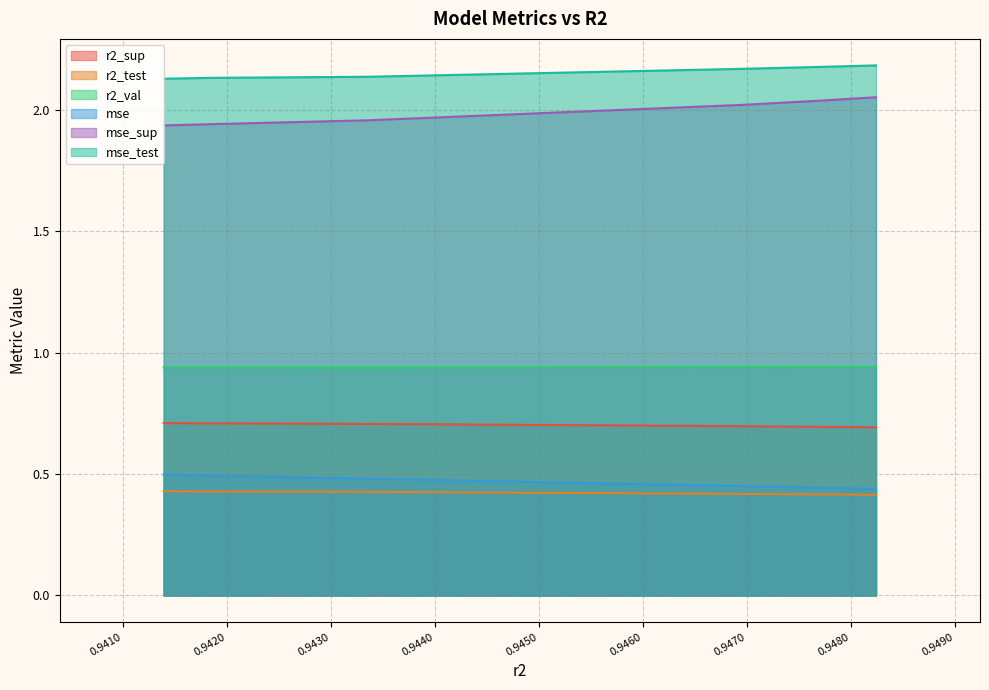

Does the chart display data point markers on the line(s)?

No